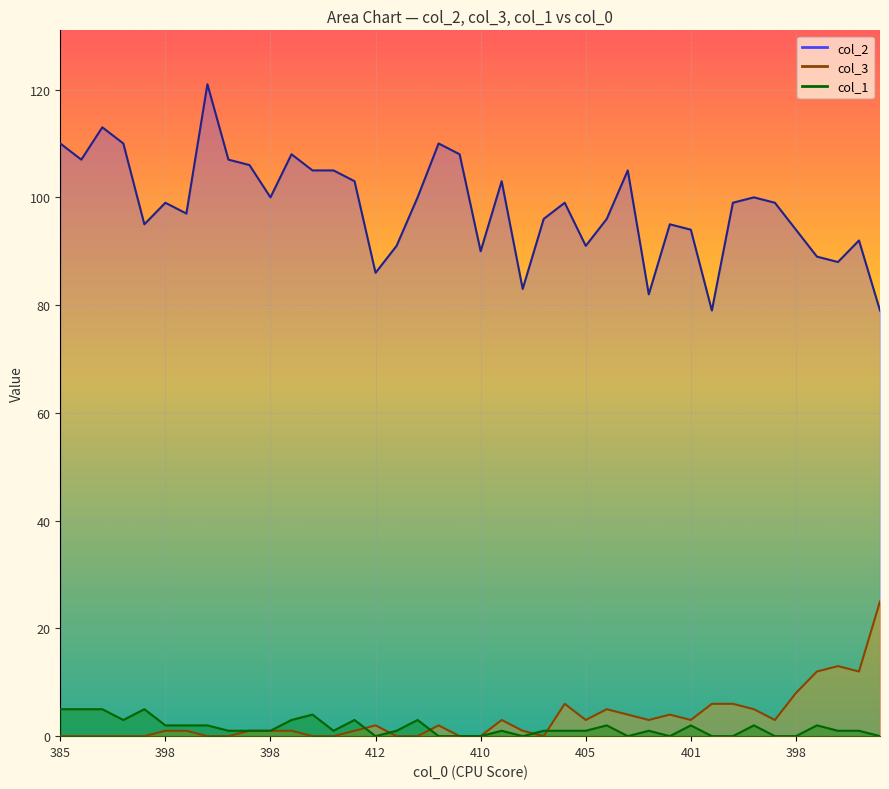

The value of col_1 at 397 is 2. True or false?

True